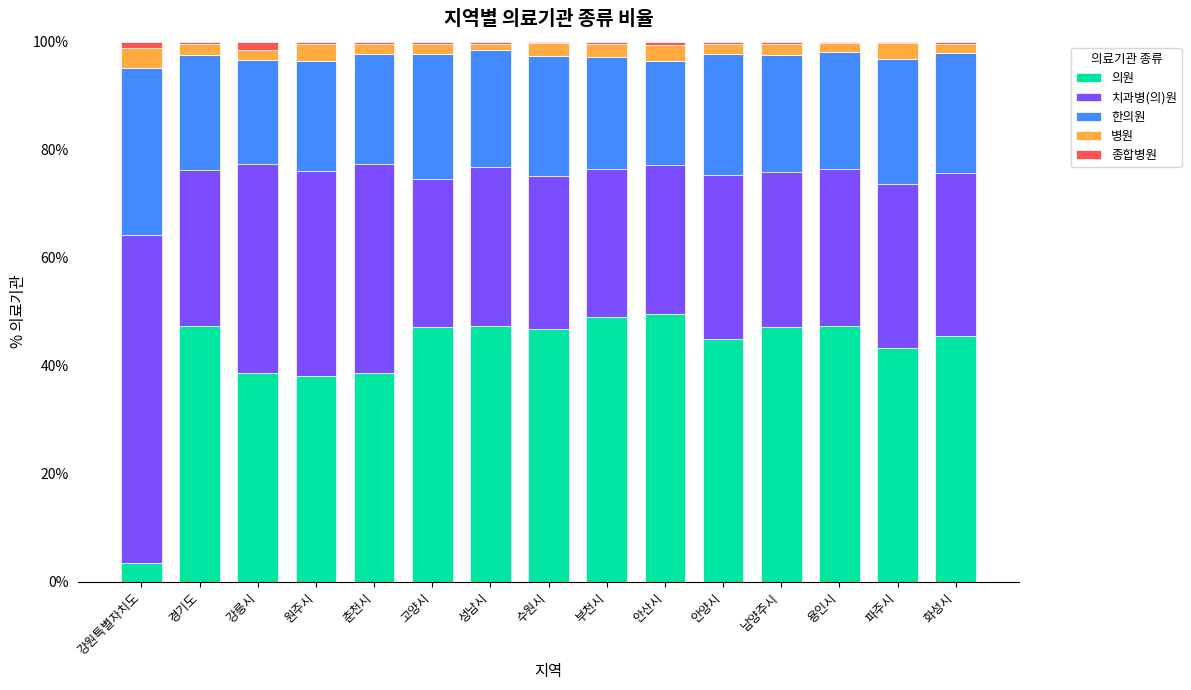

Does the chart contain stacked bars?

Yes